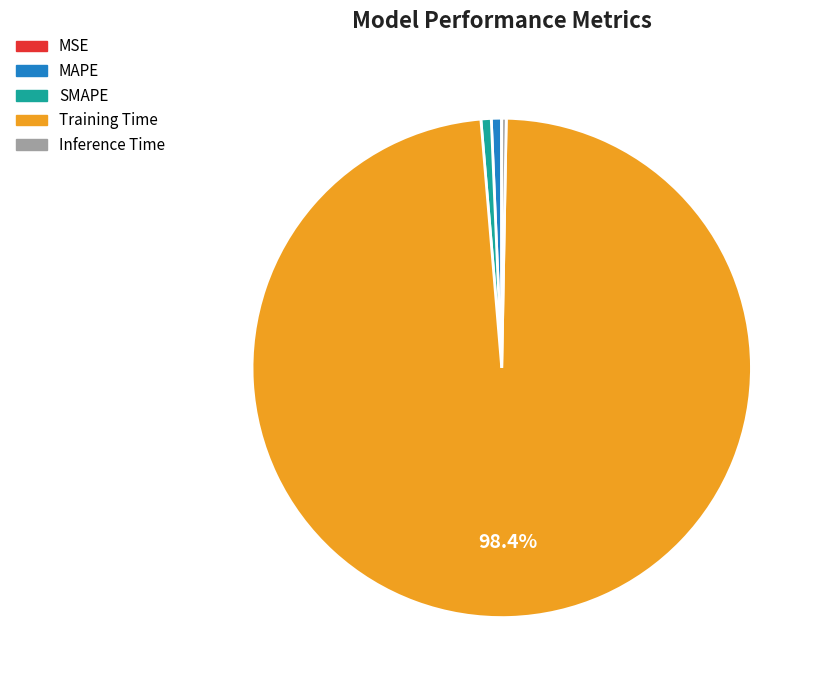

Is the sum of SMAPE and MAPE greater than half?

No